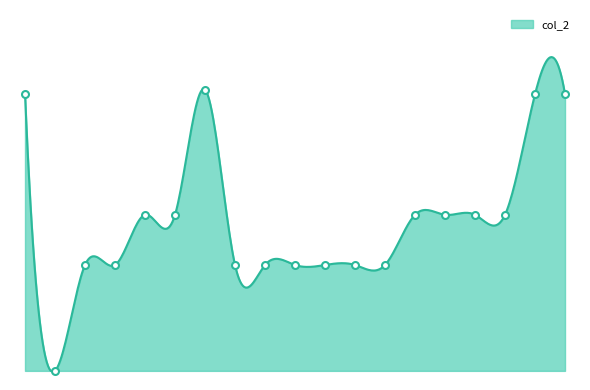

What is the average value?

167